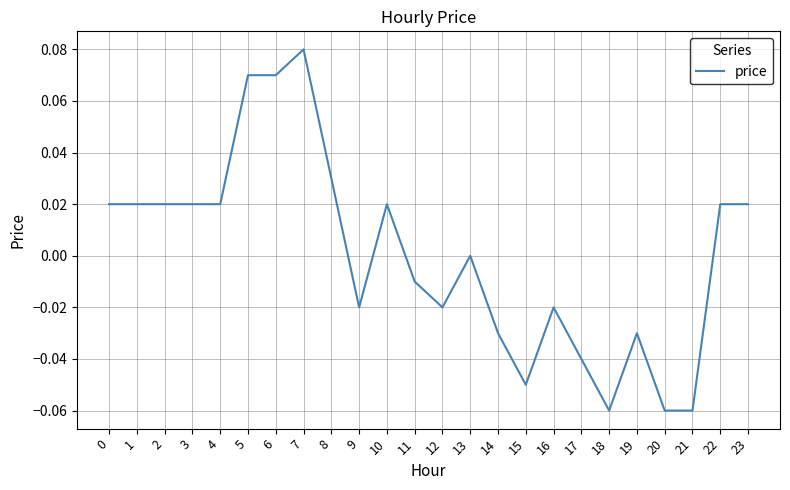

At which category does the chart reach its peak across all series?

7